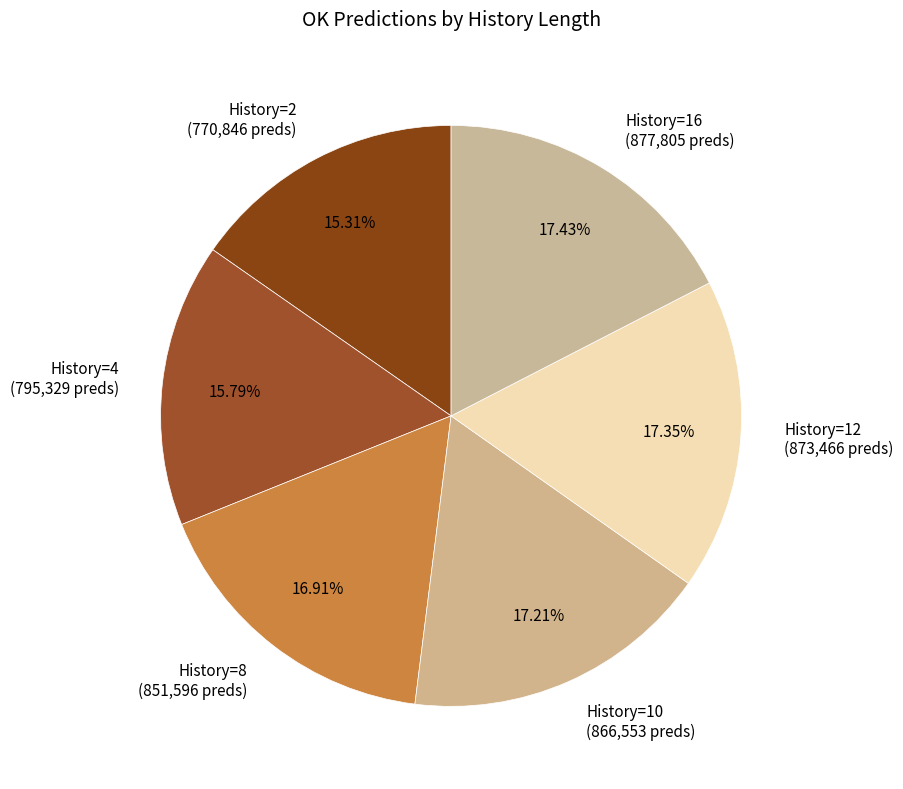

Does History=12 (873,466 preds) account for over 50% of the chart?

No